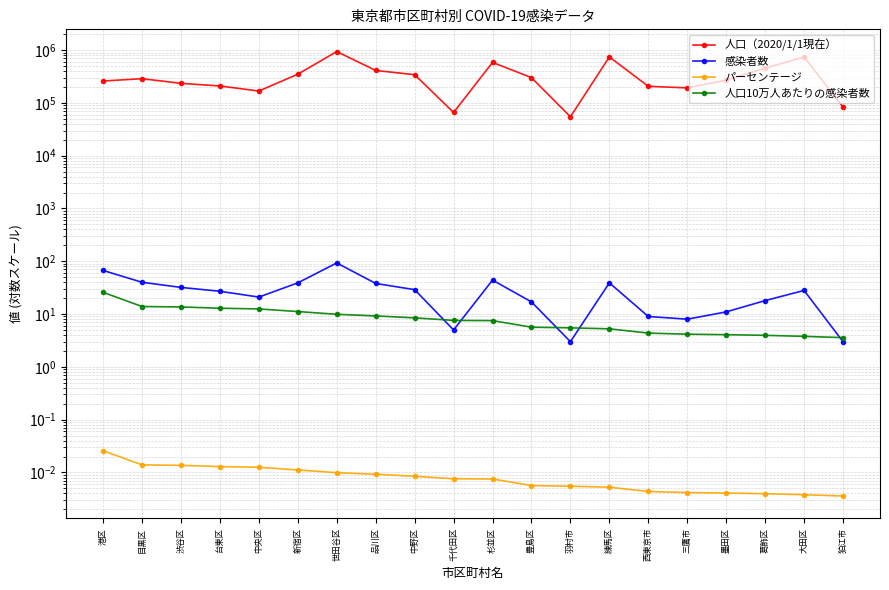

What is the difference between the second highest and second lowest values in the 人口（2020/1/1現在） series?

676761.0